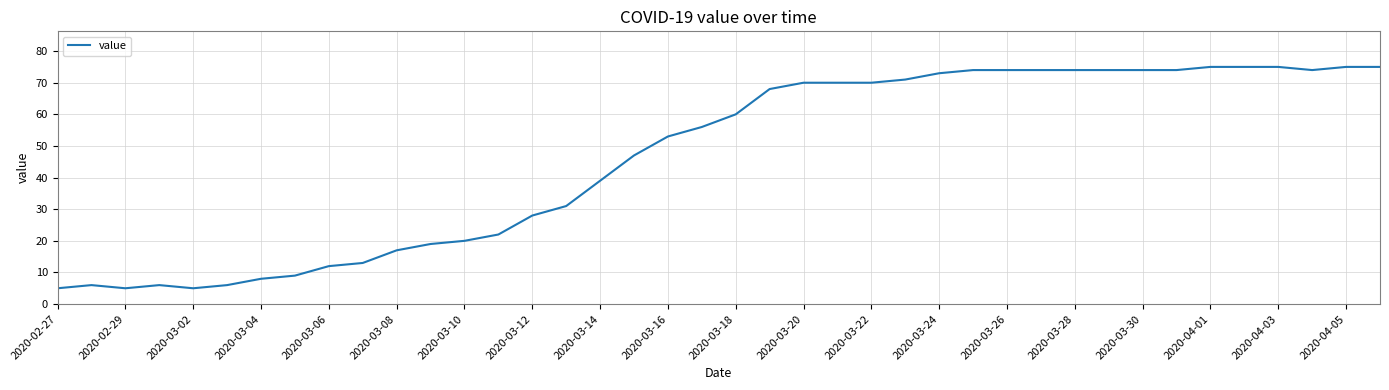

What is the minimum value shown in the chart?

5